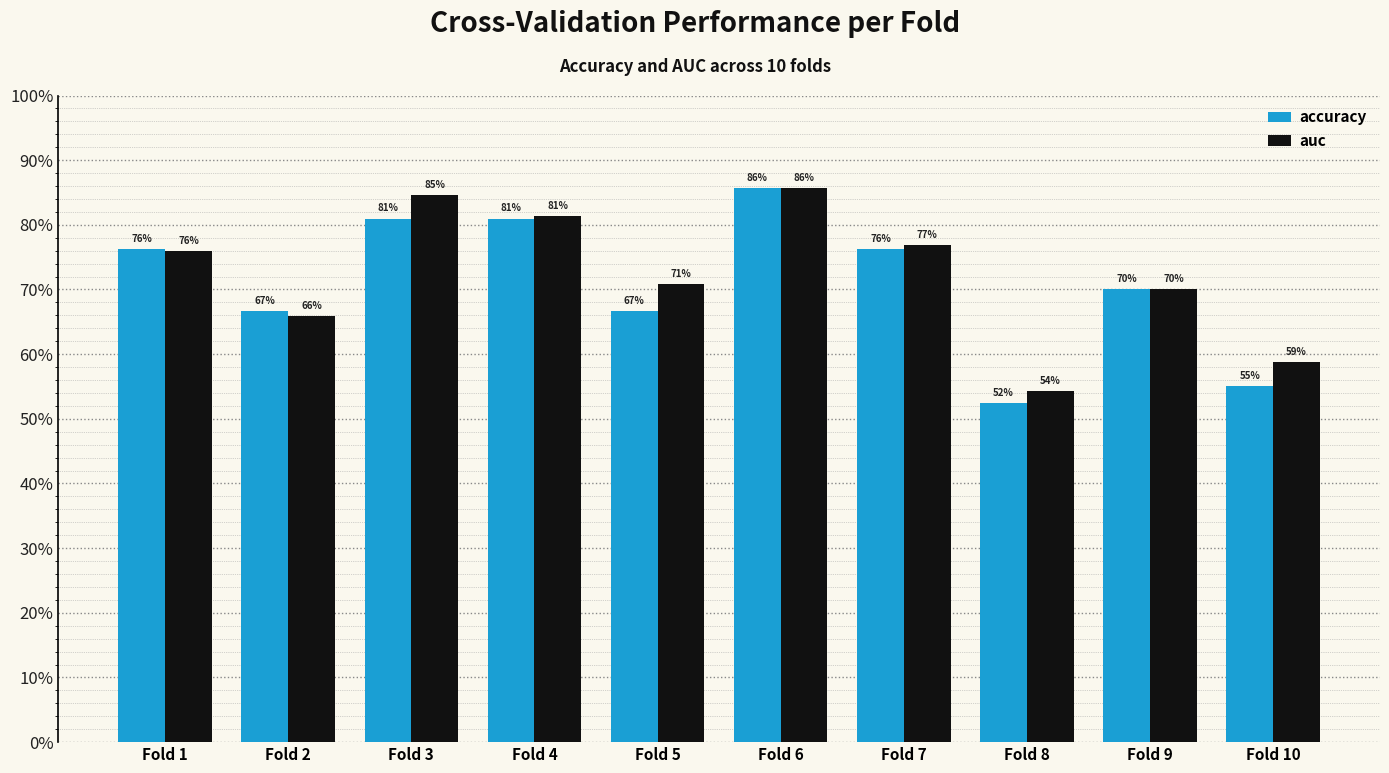

Are the bars horizontal?

No